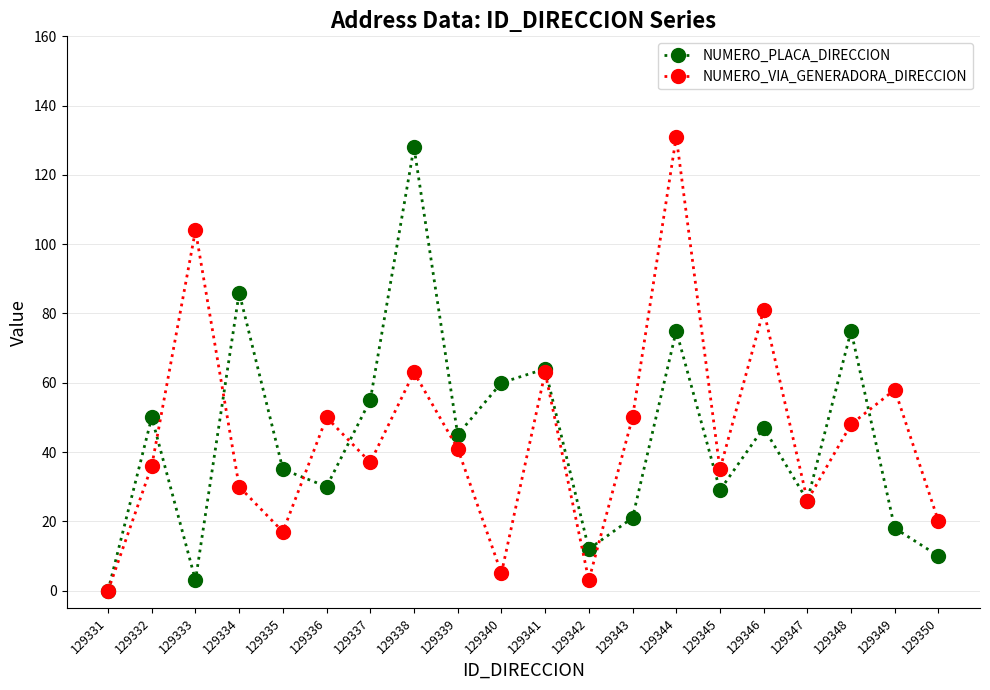

Reading left to right, extract all data points from this chart.

NUMERO_PLACA_DIRECCION: 0	50	3	86	35	30	55	128	45	60	64	12	21	75	29	47	26	75	18	10
NUMERO_VIA_GENERADORA_DIRECCION: 0	36	104	30	17	50	37	63	41	5	63	3	50	131	35	81	26	48	58	20